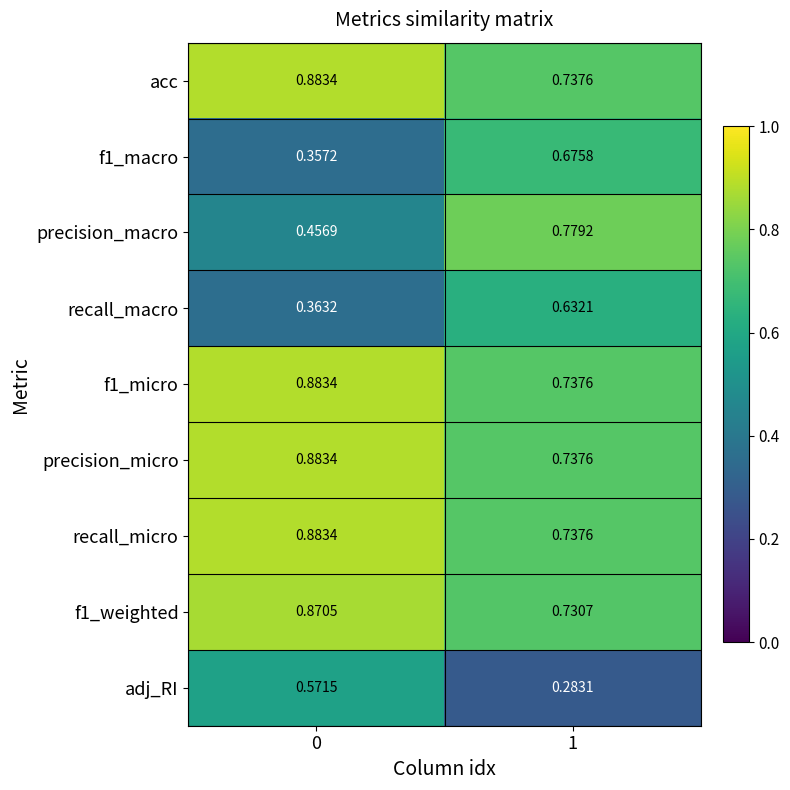

Which series changed the most between 0 and 1?

precision_macro